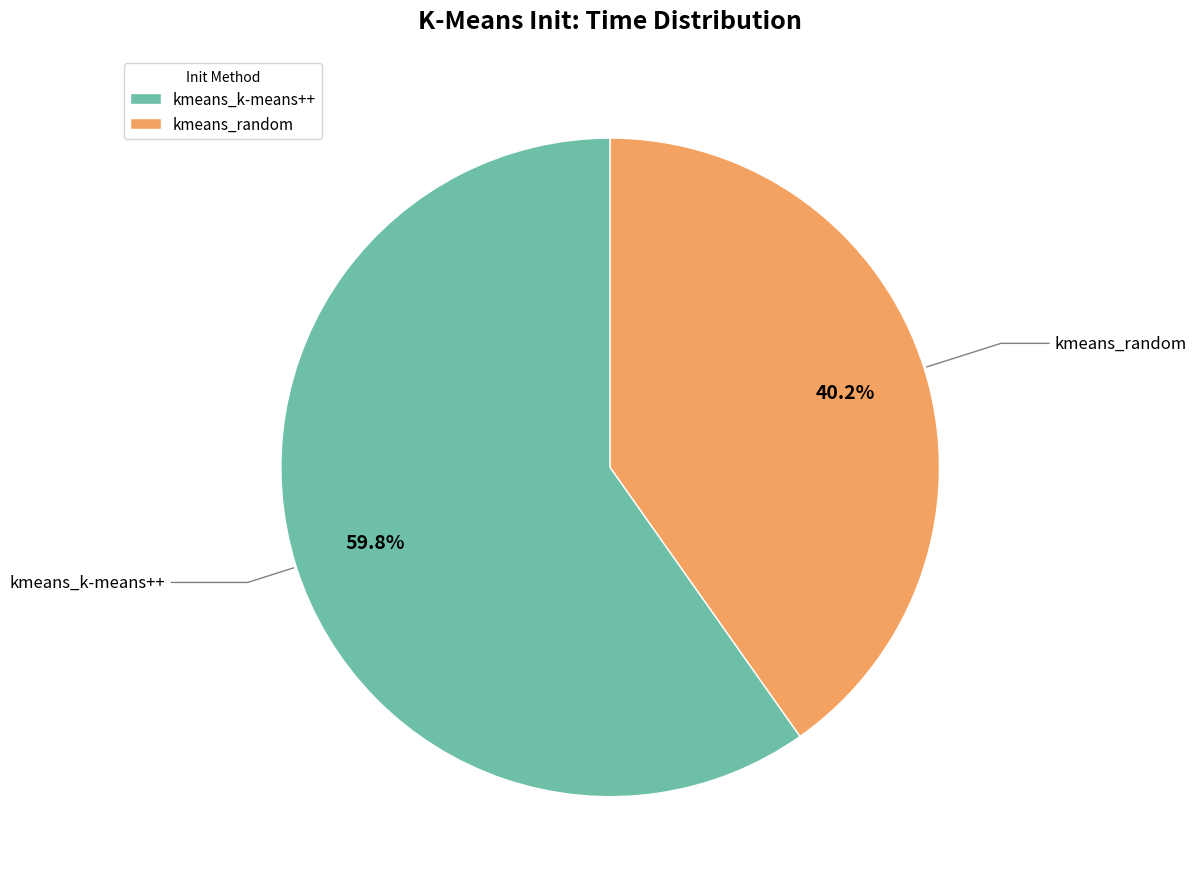

Which has a higher value, kmeans_k-means++ or kmeans_random?

kmeans_k-means++